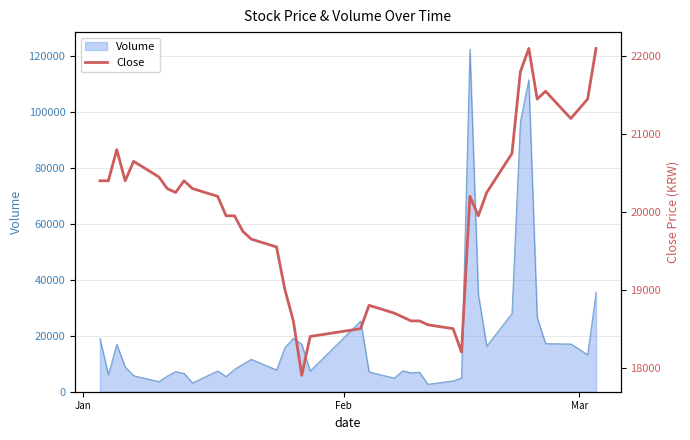

What is the sum of all values?

797200